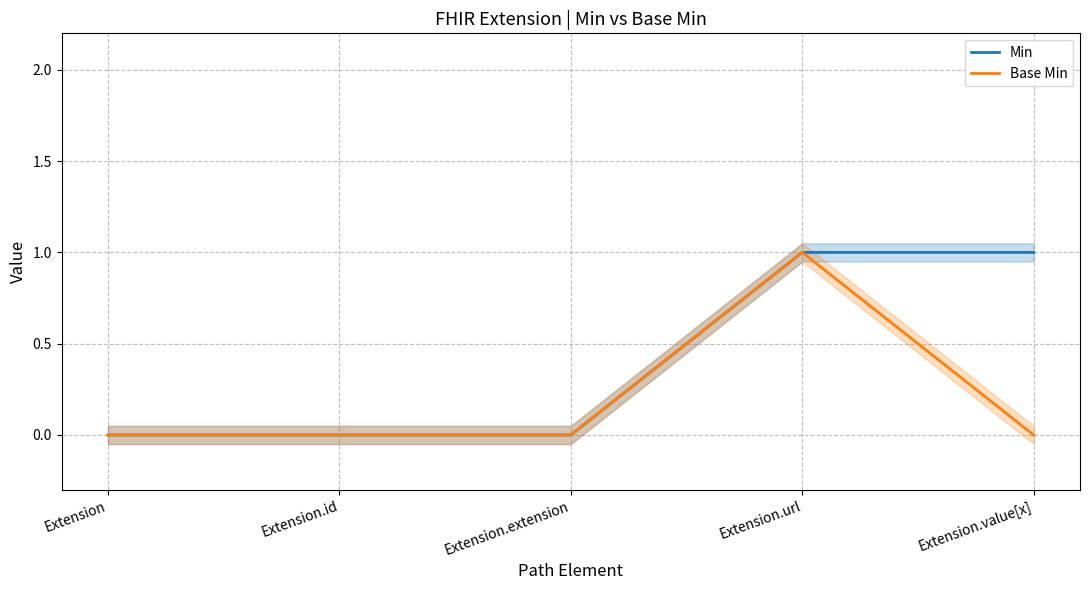

The value of Min at Extension.value[x] is 1. True or false?

True